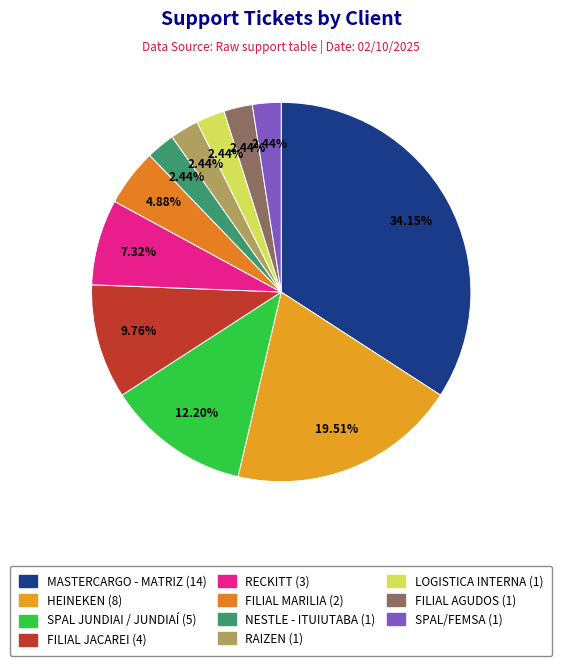

Which has a higher value, FILIAL MARILIA or NESTLE - ITUIUTABA?

FILIAL MARILIA